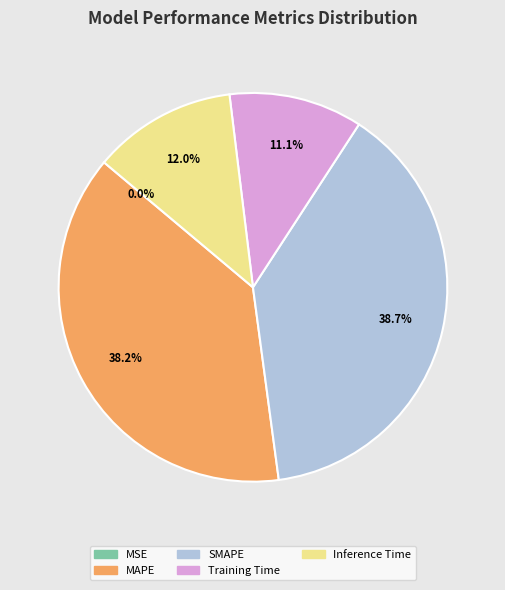

What is the total percentage of Training Time and Inference Time?

23.1%